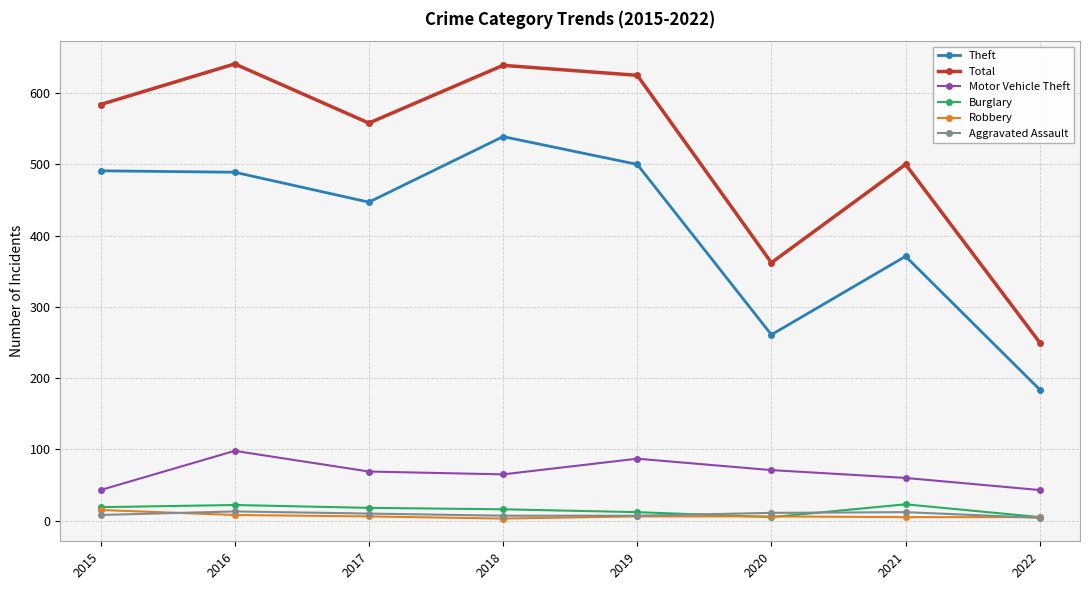

Is the value of Robbery at 2017 greater than the value of Motor Vehicle Theft at 2017?

No